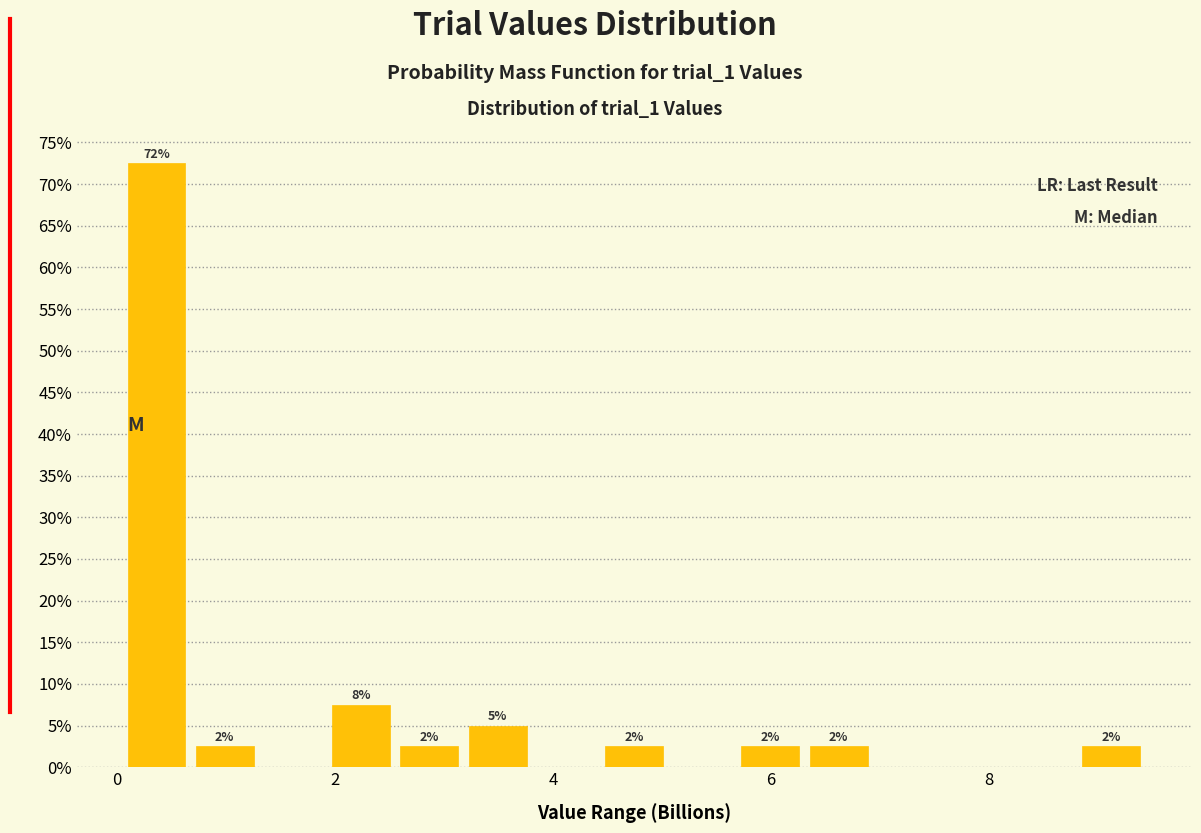

Around what value on the x-axis is the tallest bar? Give the approximate position of its centre, as read against the axis.

0.4